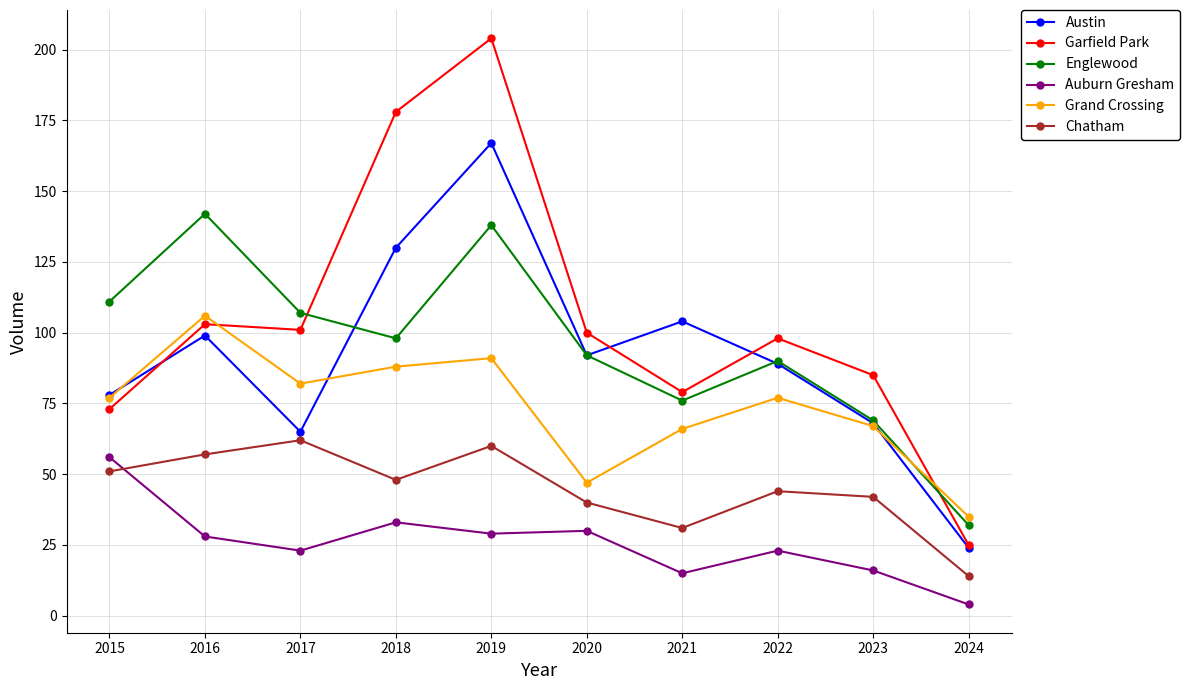

What value does the Auburn Gresham series have at 2021?

15